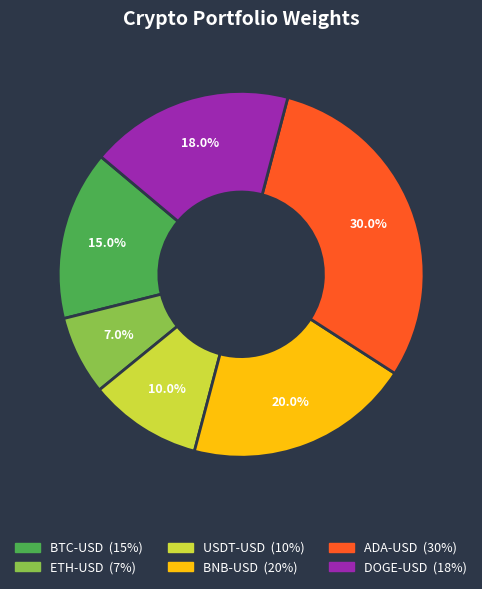

To the nearest percent, what is the difference between the largest and smallest slice percentages?

23%